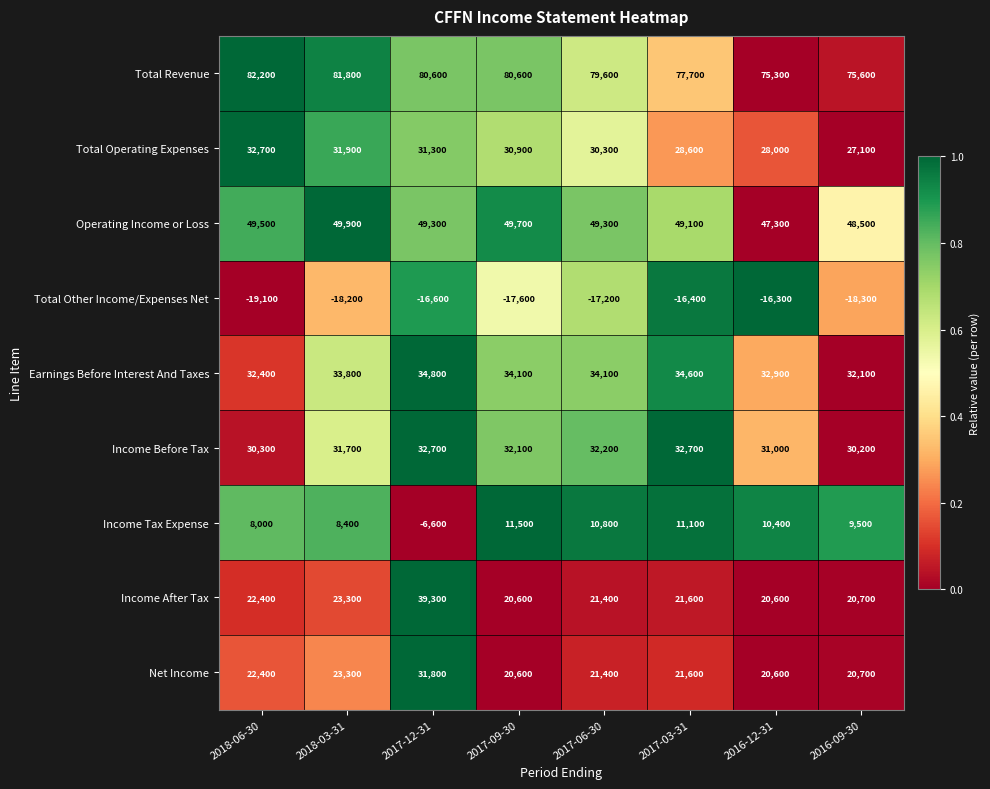

The value of Total Other Income/Expenses Net at 2017-12-31 is -4765. True or false?

False